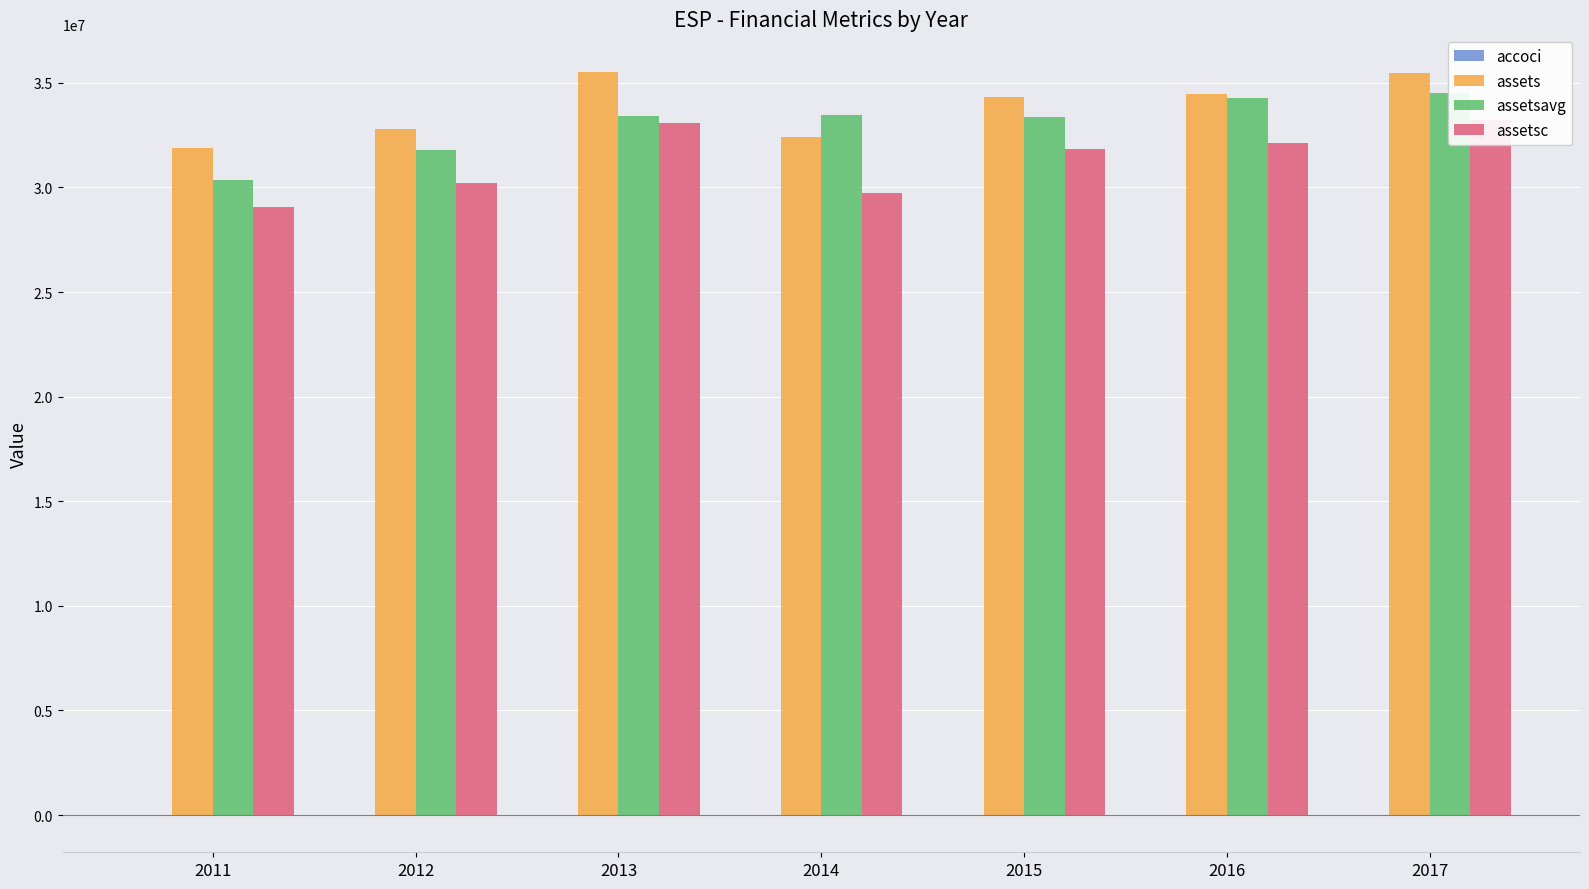

Reading right to left, what are all the values shown in this chart?

accoci: -3599	-1408	-4386	-1437	412	1477	0
assets: 35493695	34452917	34344244	32398446	35540947	32785603	31868624
assetsavg: 34492253	34250917	33361209	33472254	33437042	31810763	30370064
assetsc: 33228599	32104392	31845381	29719545	33094421	30195036	29057307